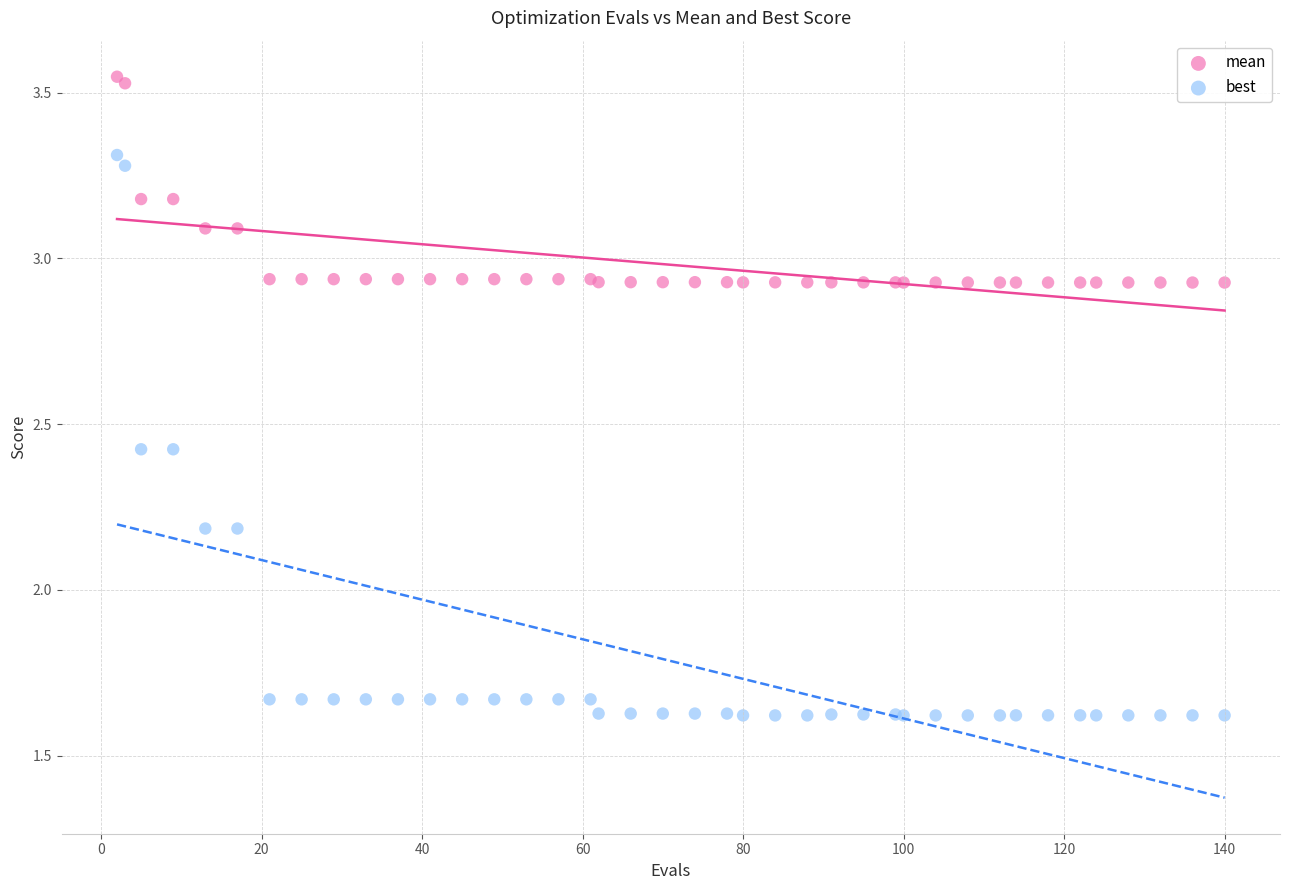

What is the X range (max minus min) for the scatter plot?

138.0